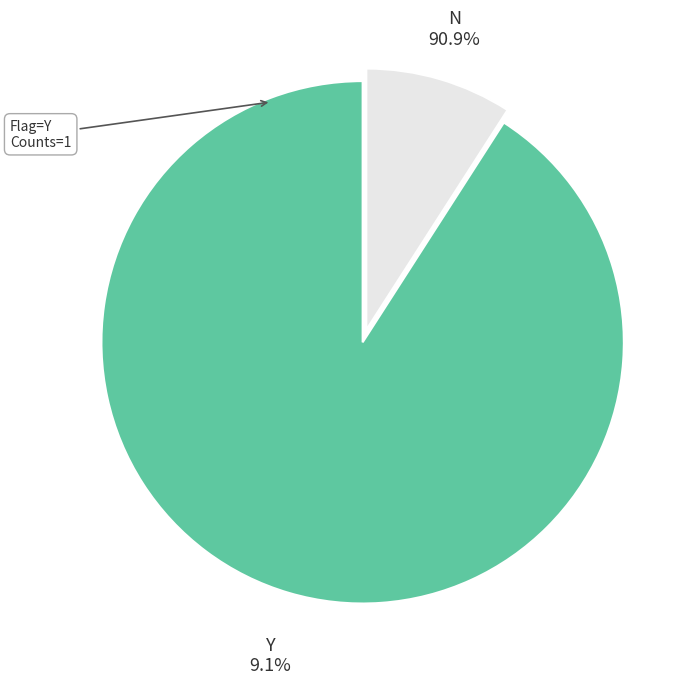

True or false: Y accounts for 18% of the total.

False